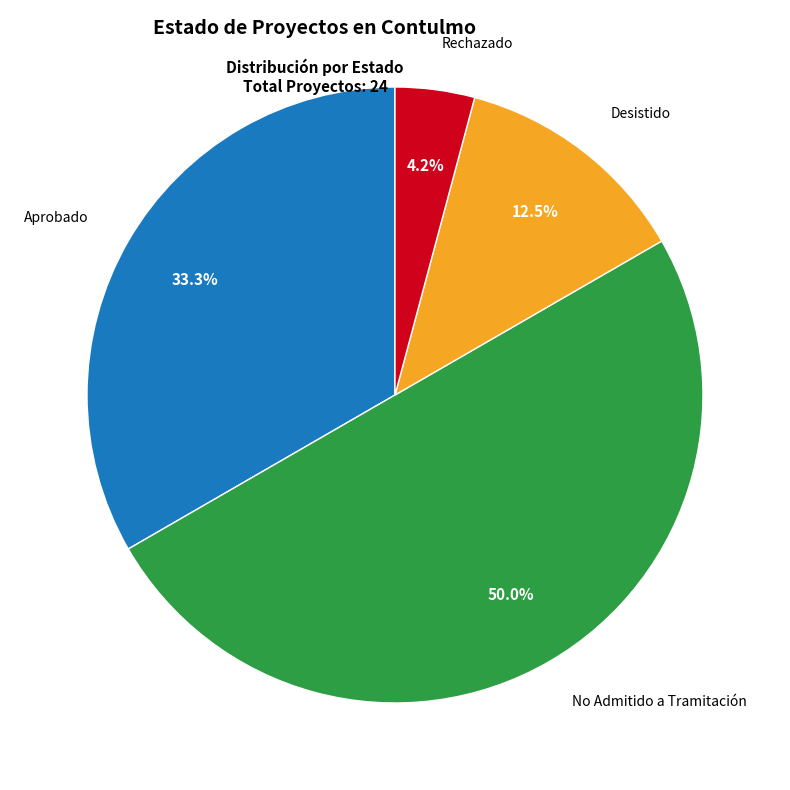

Which category has the biggest portion of the pie?

No Admitido a Tramitación